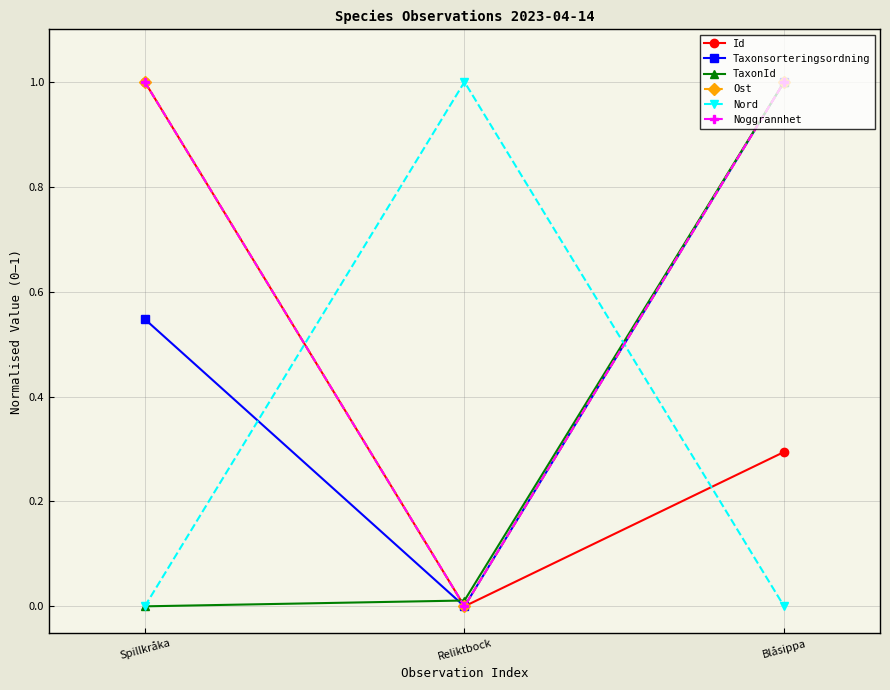

What is the sum of the Nord values at Spillkråka and Reliktbock?

1.0